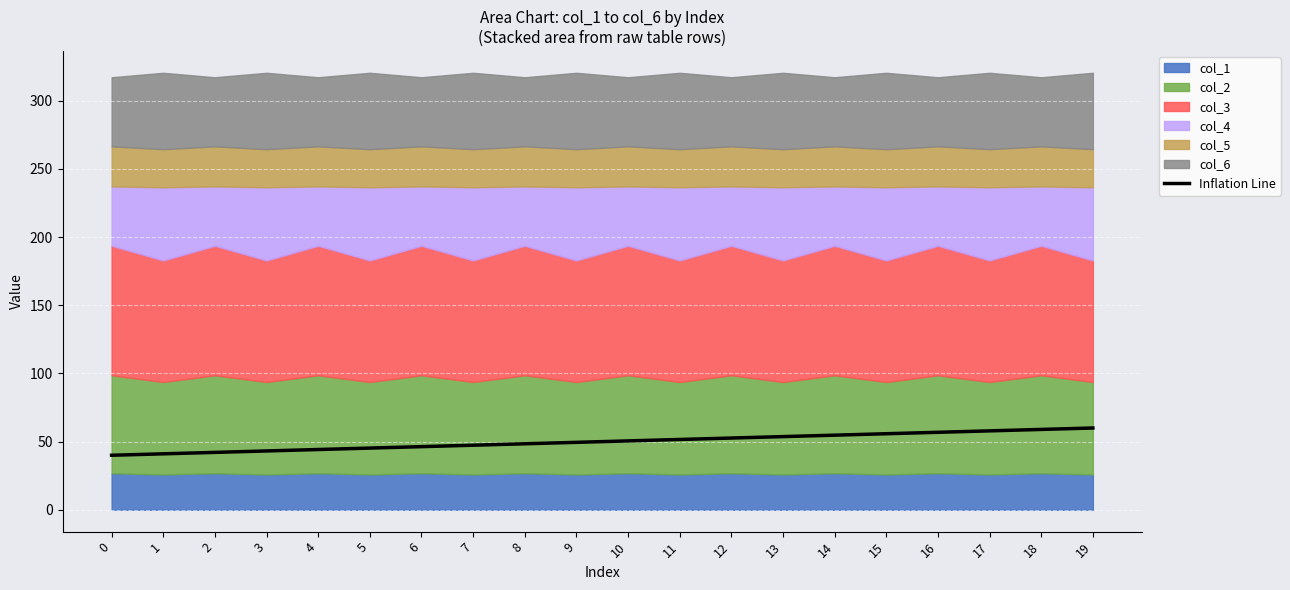

At which label does the data first exceed 50?

10